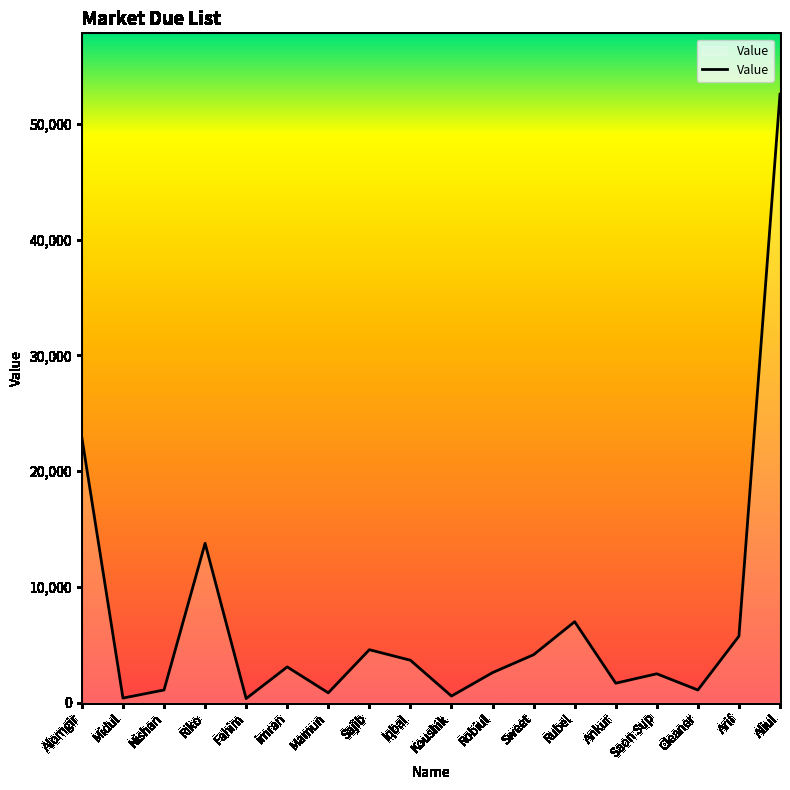

What value does the data have at Alomgir?

22884